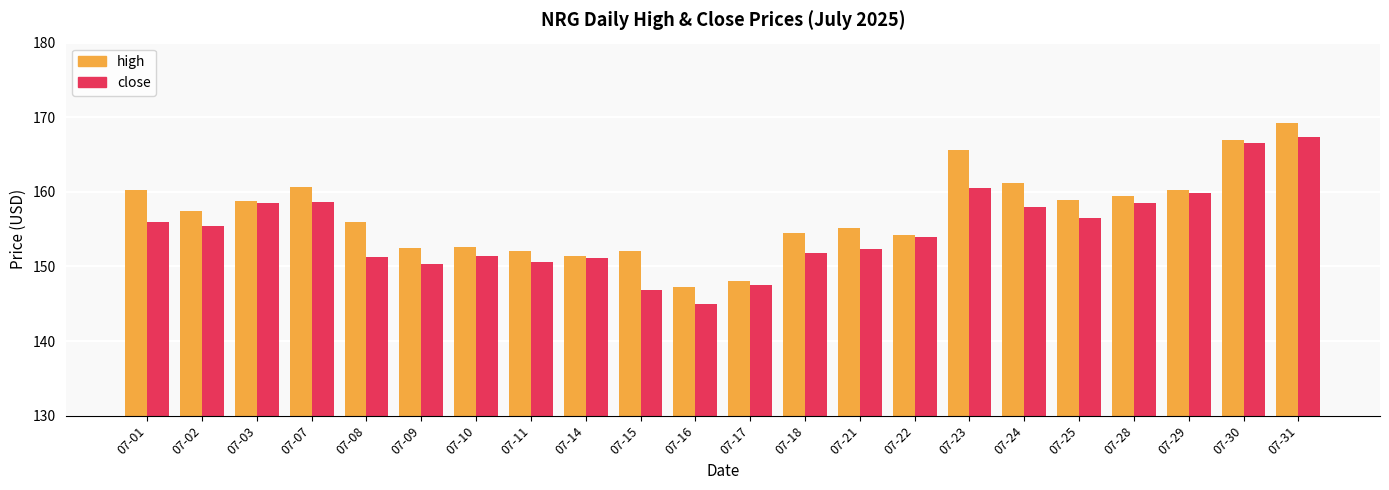

What is the value of the close bar at the 16th from the left?

160.5